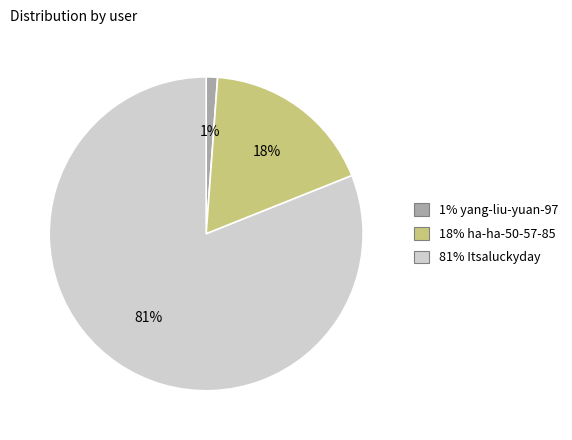

Is there a majority slice in this chart?

Yes